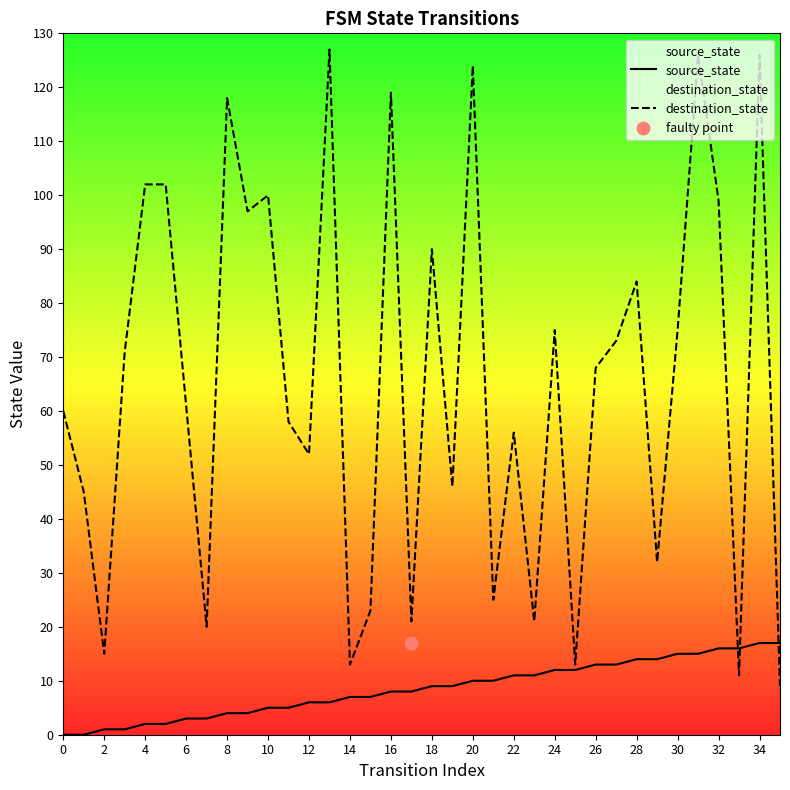

Is the value of source_state at 26 greater than the value of destination_state at 32?

No